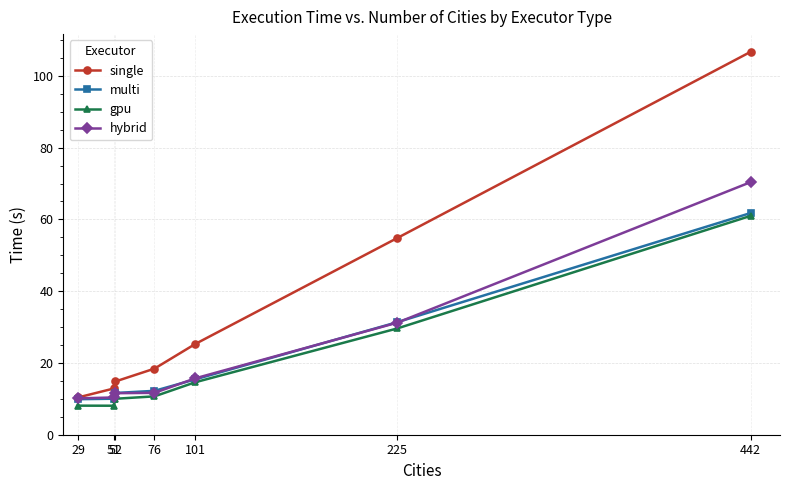

What is the value of the gpu point at the 5th from the left?

14.6